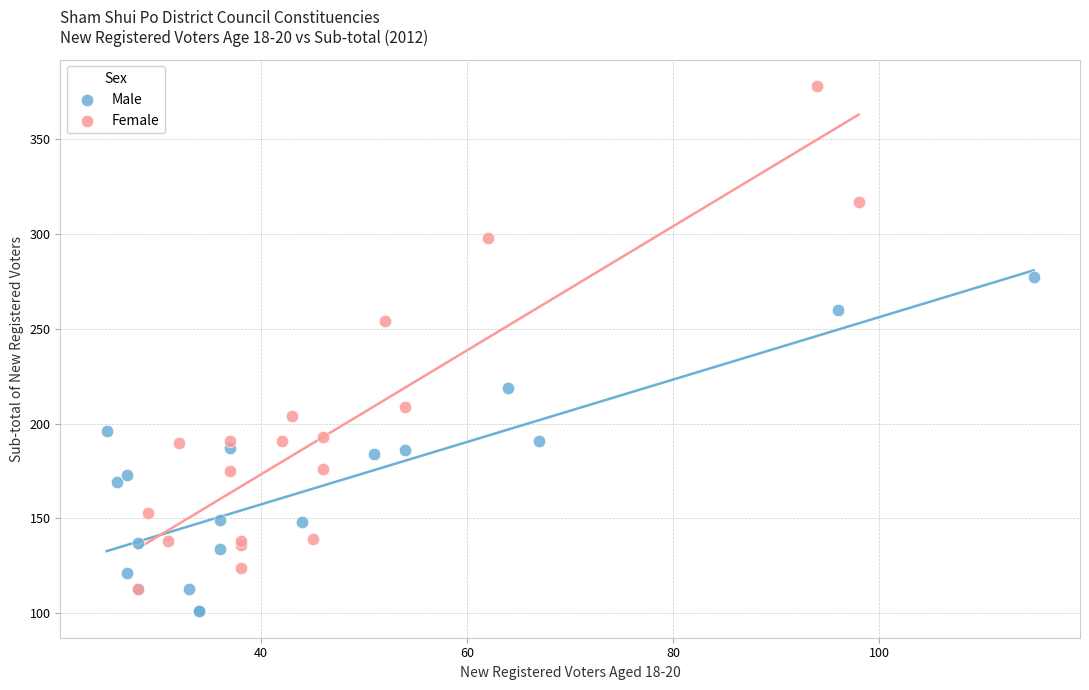

What are all the series names shown in the legend?

Male, Female